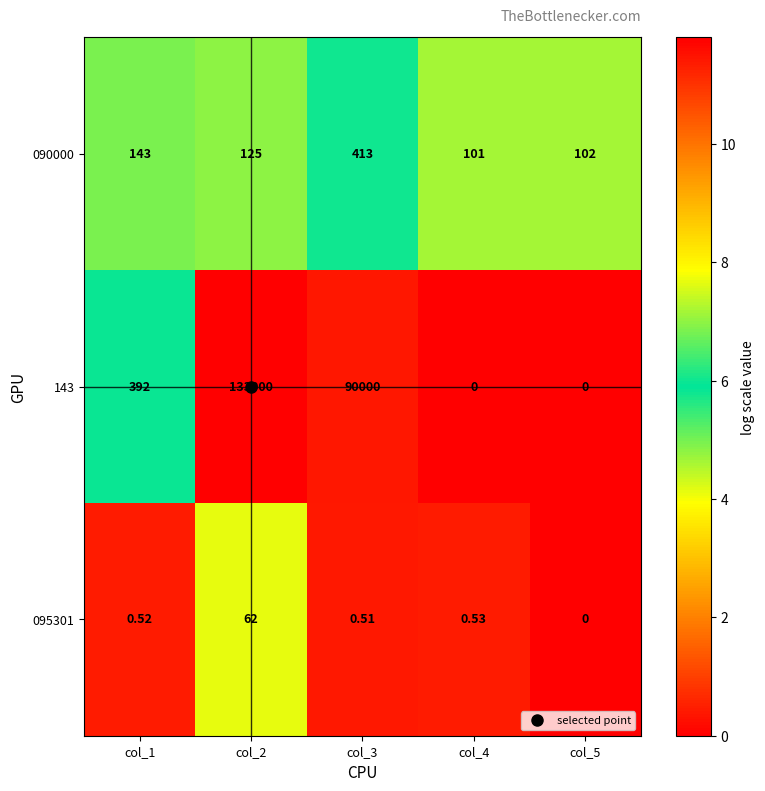

List the series in order of their peak value, highest first.

143, 090000, 095301